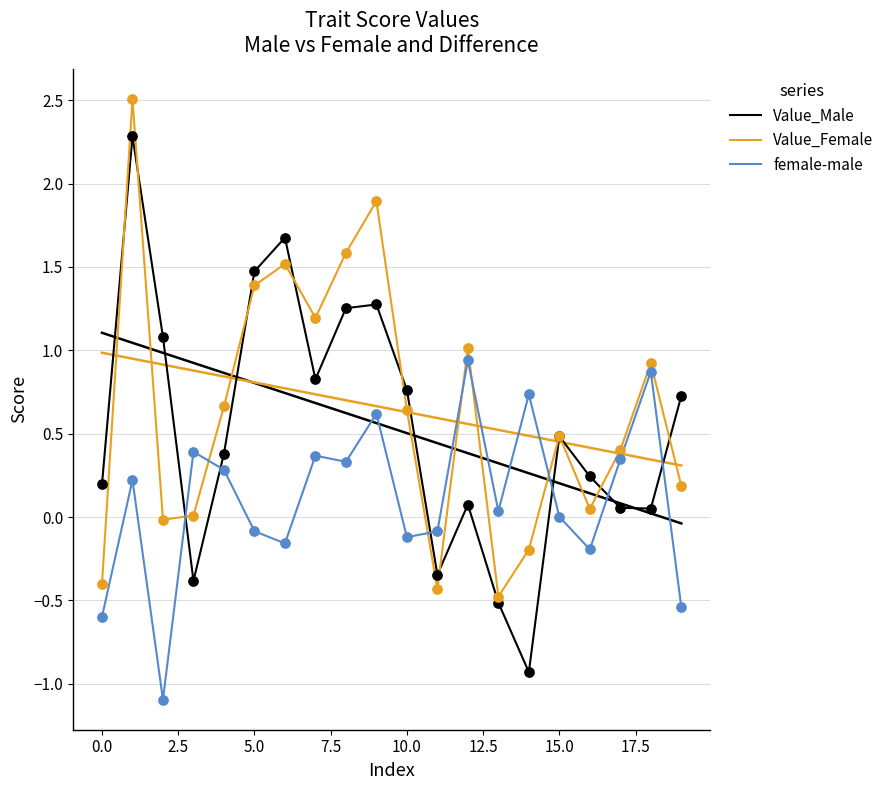

At how many categories does at least one series exceed 0?

19